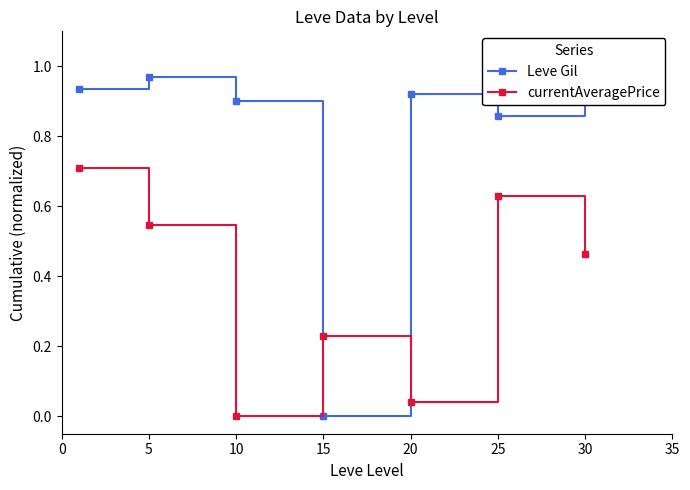

Rank the series by their average value, from lowest to highest.

currentAveragePrice, Leve Gil